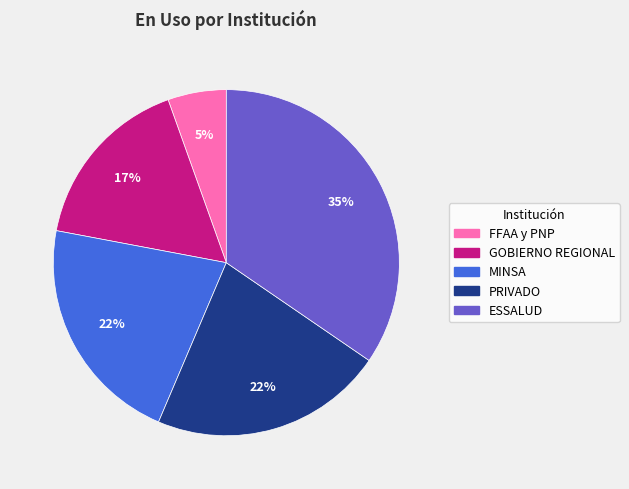

To the nearest percent, what portion does MINSA represent?

22%